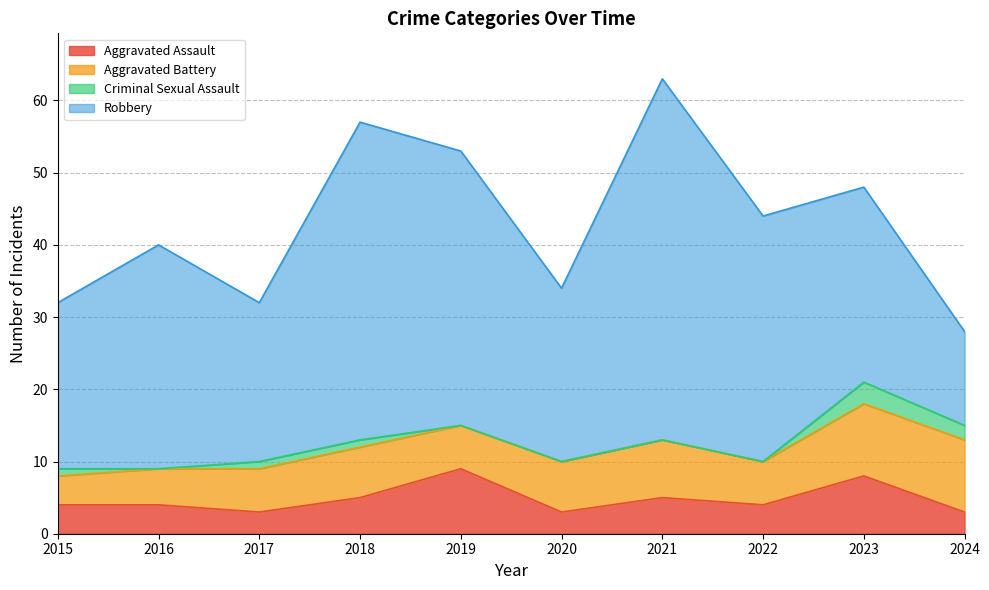

How many interior local valleys does the Aggravated Assault series have?

3